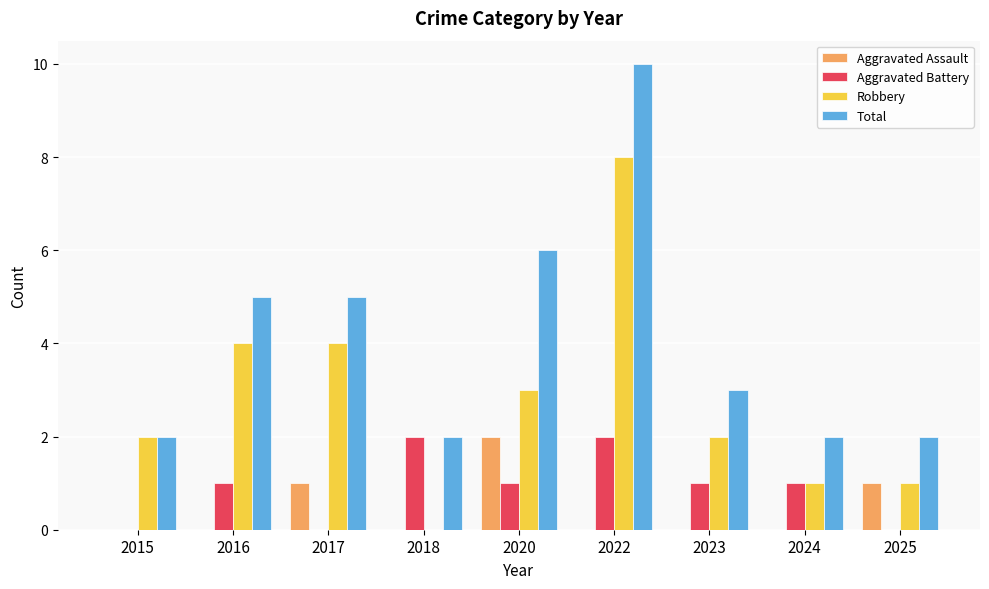

Is the value of Robbery at 2024 greater than the value of Aggravated Assault at 2015?

Yes